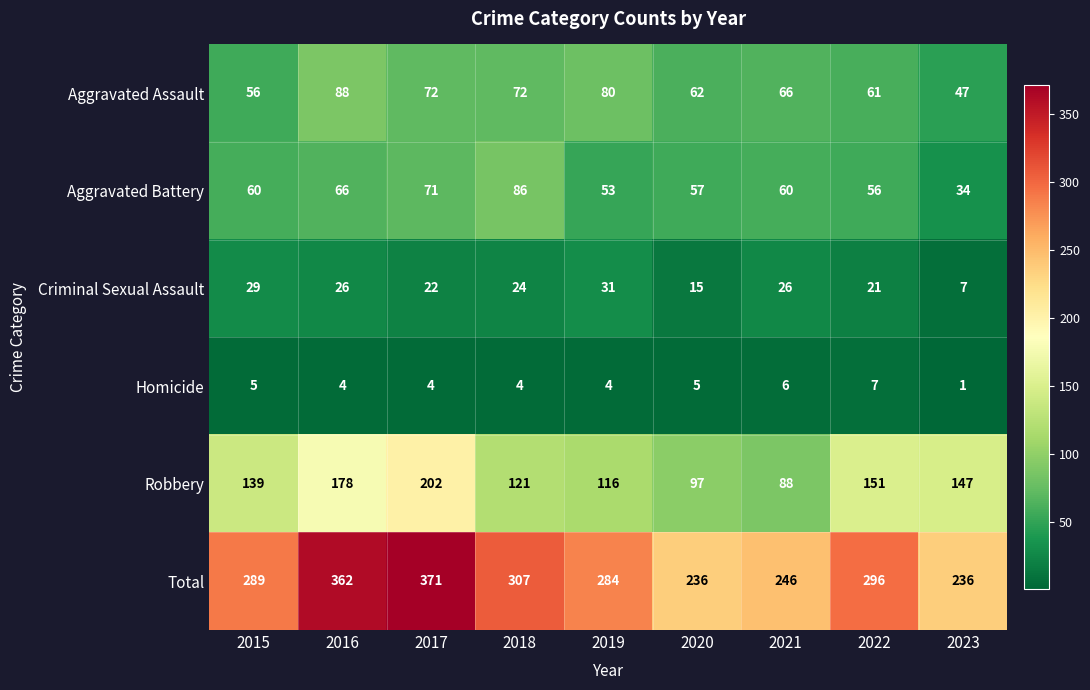

What is the difference between the highest and lowest values at 2015?

284